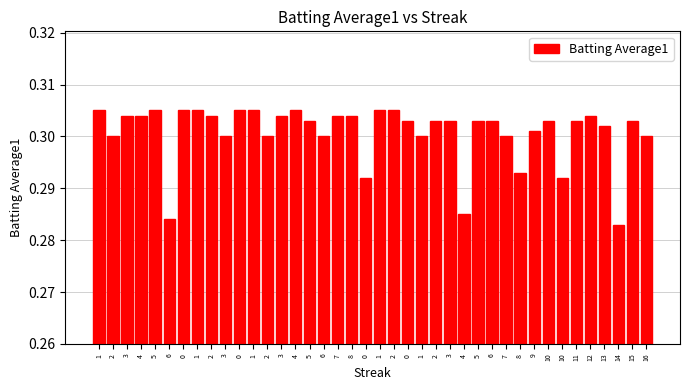

At which label is the value closest to 0?

14